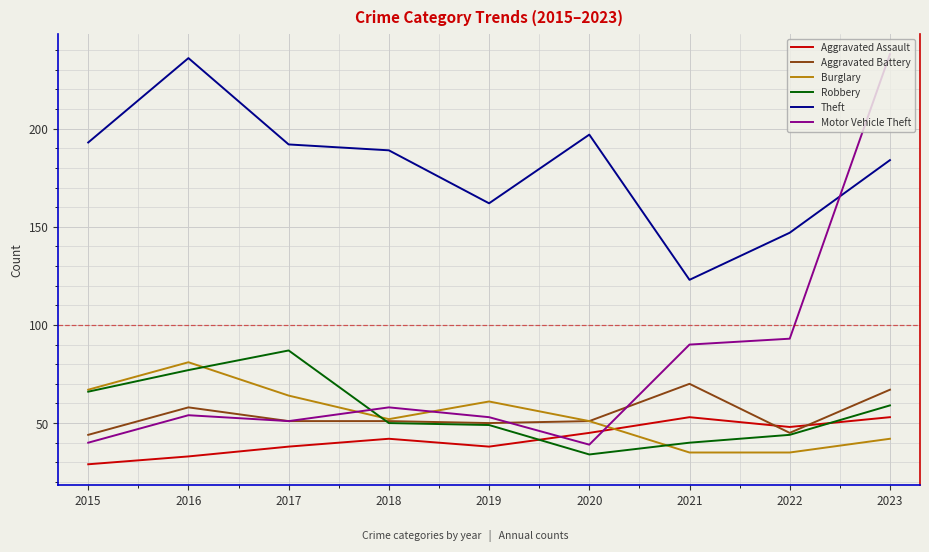

Which series has the largest total across all categories?

Theft